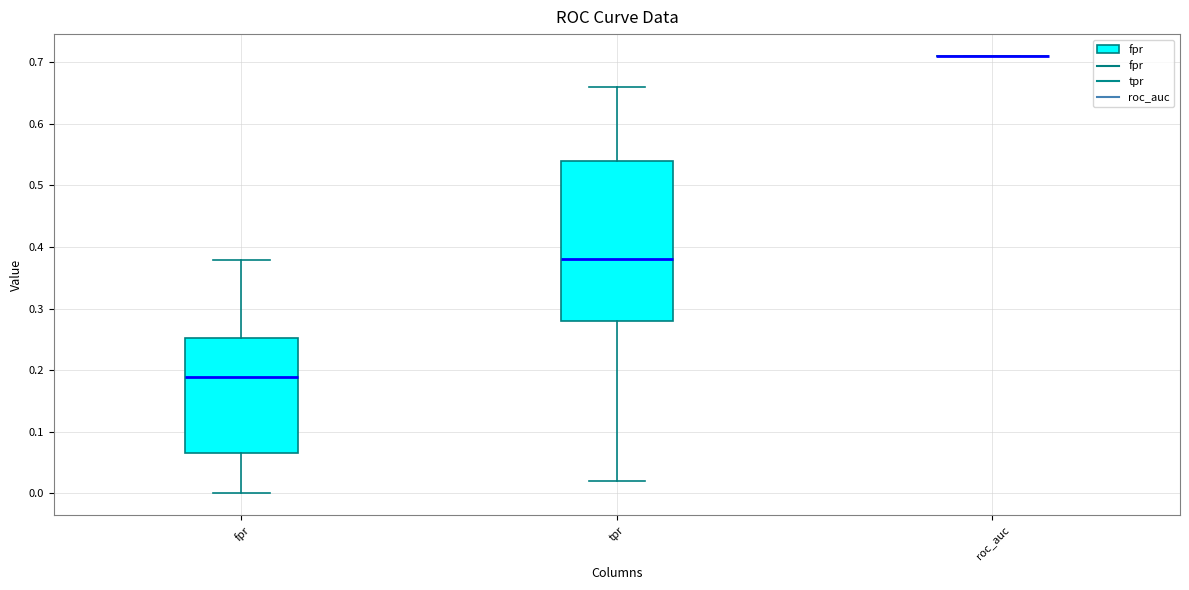

Reading left to right, read every box against the y-axis: the position of its median line, the range the box covers, and the ends of its whiskers. The values are not printed on the chart, so give them approximately, as read against the axis.

fpr: median 0.19, box 0.07 to 0.25, whiskers 0.00 to 0.38
tpr: median 0.38, box 0.28 to 0.54, whiskers 0.02 to 0.66
roc_auc: box collapsed to a line at 0.71, whiskers 0.71 to 0.71